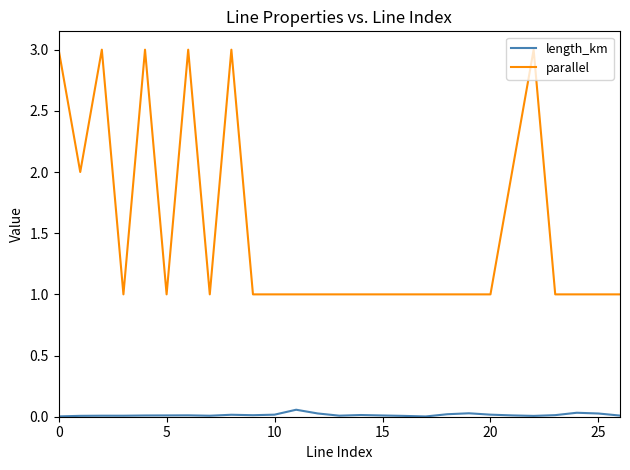

Rank the series by their average value, from lowest to highest.

length_km, parallel